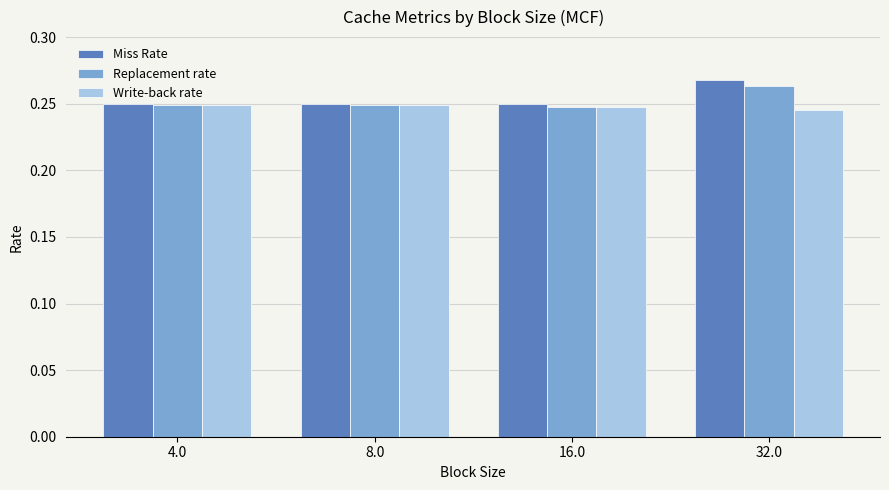

Which series has the largest range (max minus min)?

Miss Rate